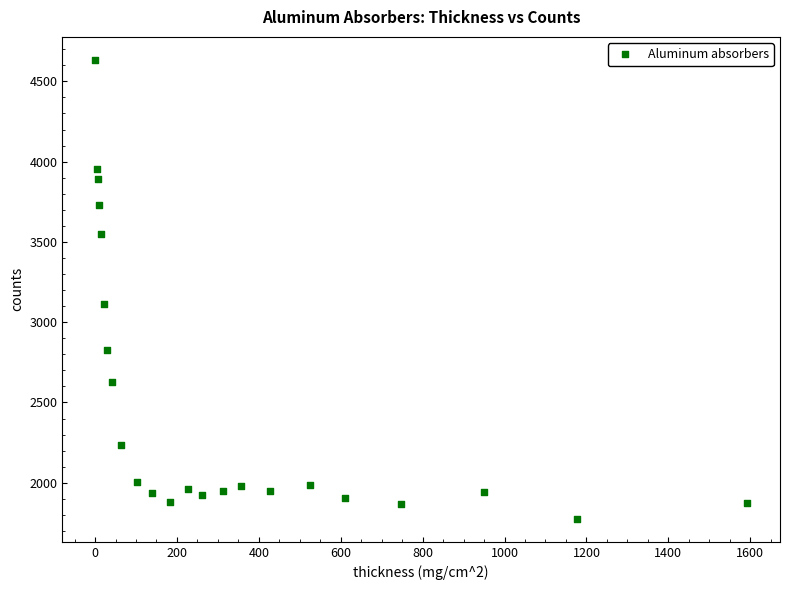

What Y value in the scatter plot is closest to 3204?

3113